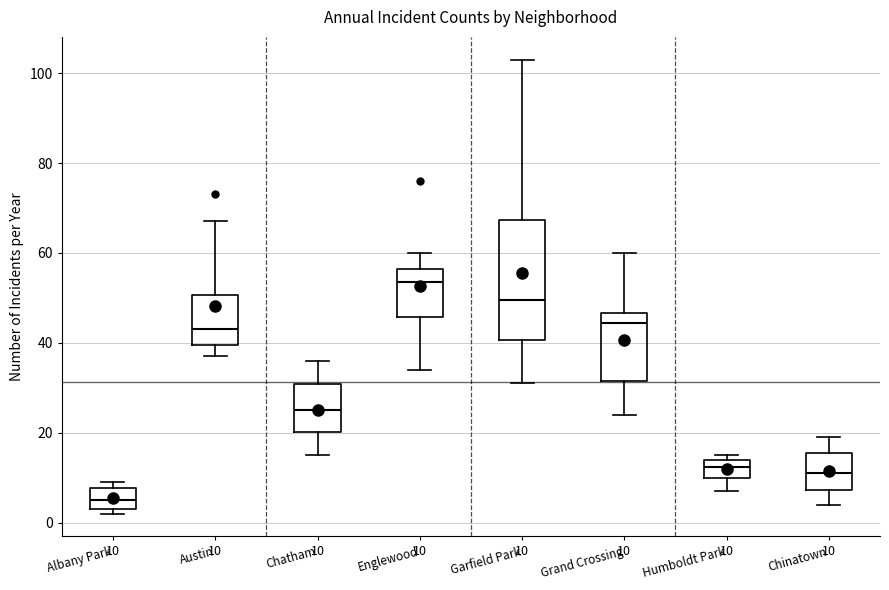

Which box has the highest median line?

Englewood